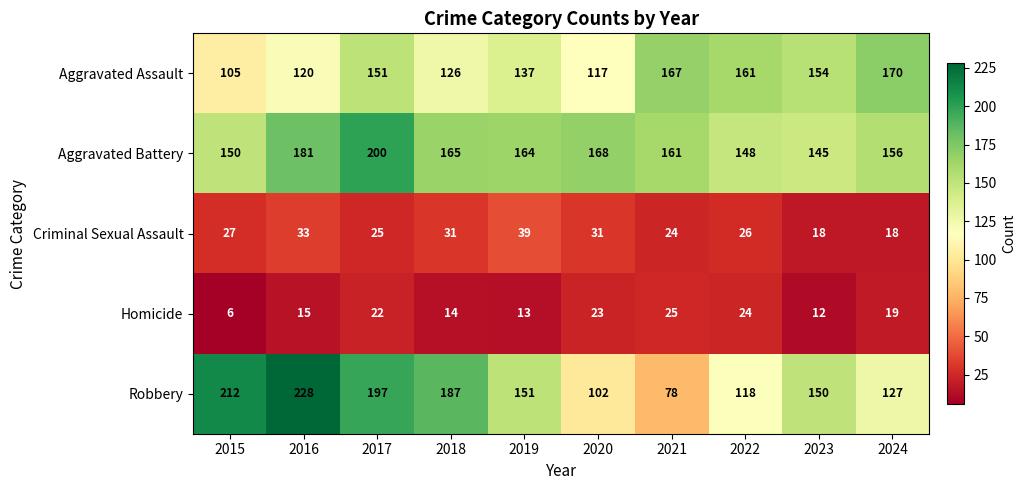

Which category has the highest value across all series?

2016